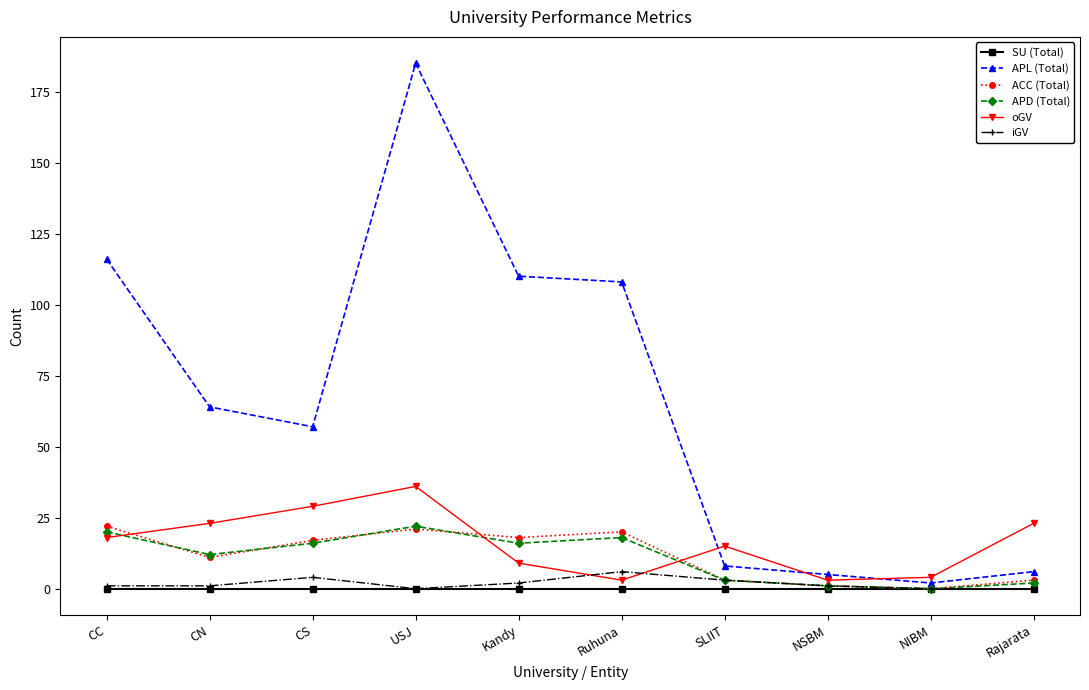

Which series changed the most between CC and Rajarata?

APL (Total)